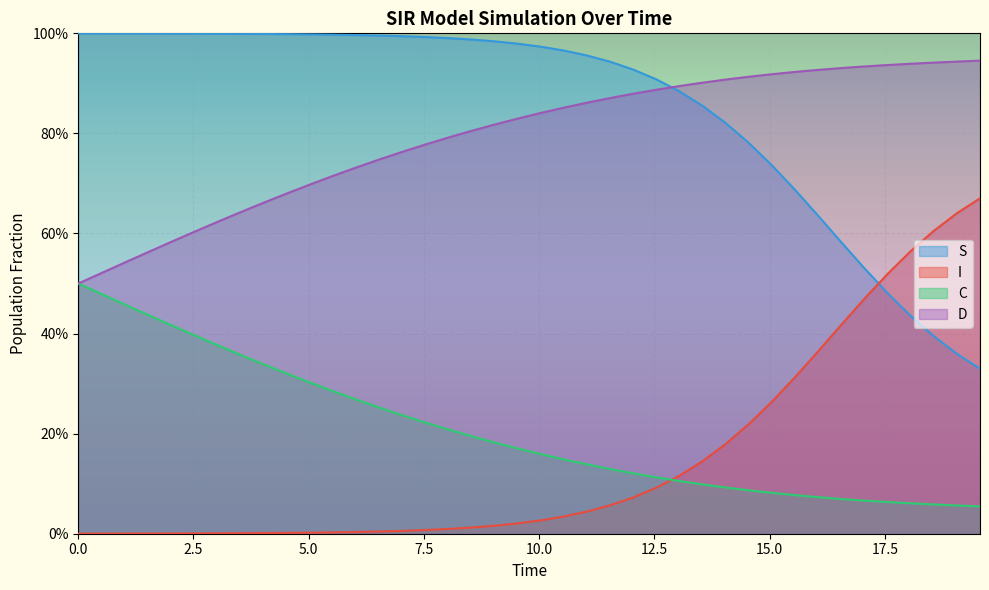

Does the chart display data point markers on the line(s)?

No